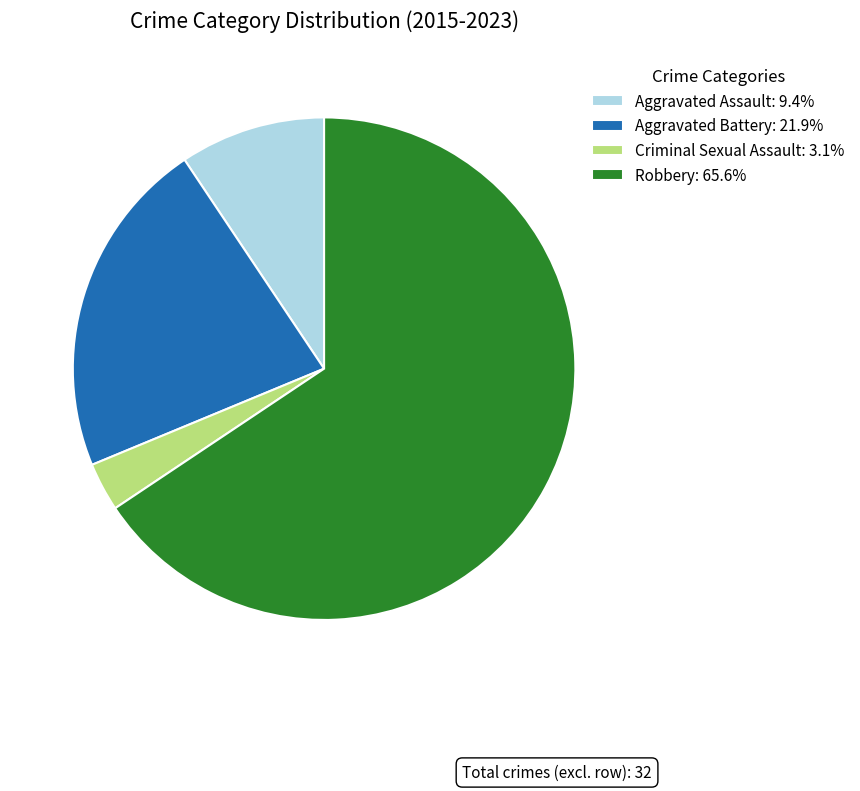

Which category accounts for the majority?

Robbery